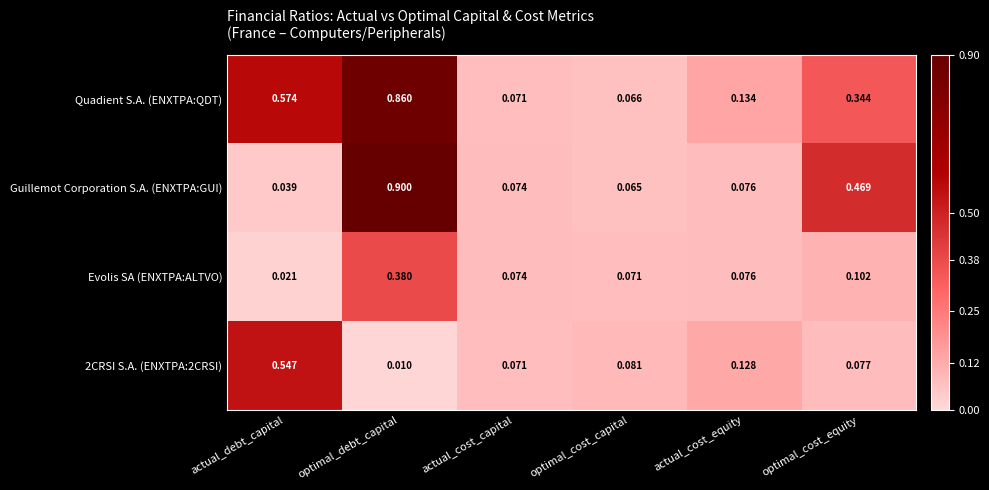

Which series changed the most between actual_cost_capital and actual_cost_equity?

Quadient S.A. (ENXTPA:QDT)